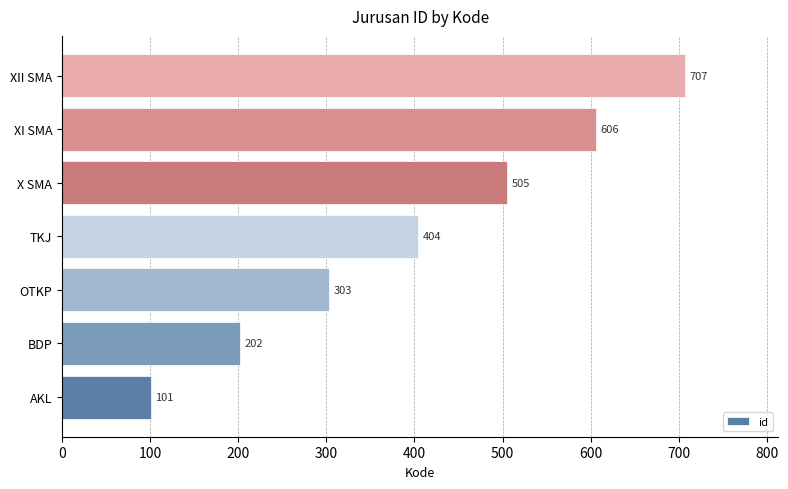

Count the number of categories in the chart.

7